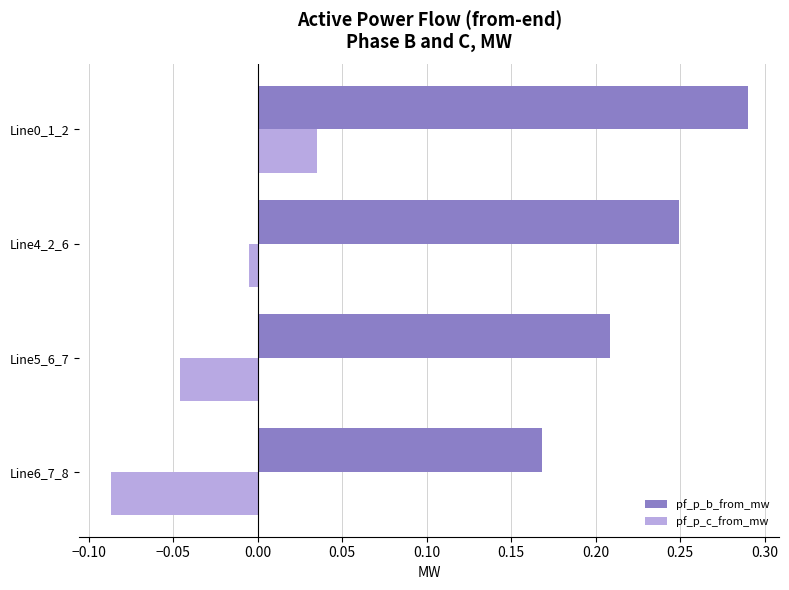

Which series has the widest spread of values?

pf_p_b_from_mw